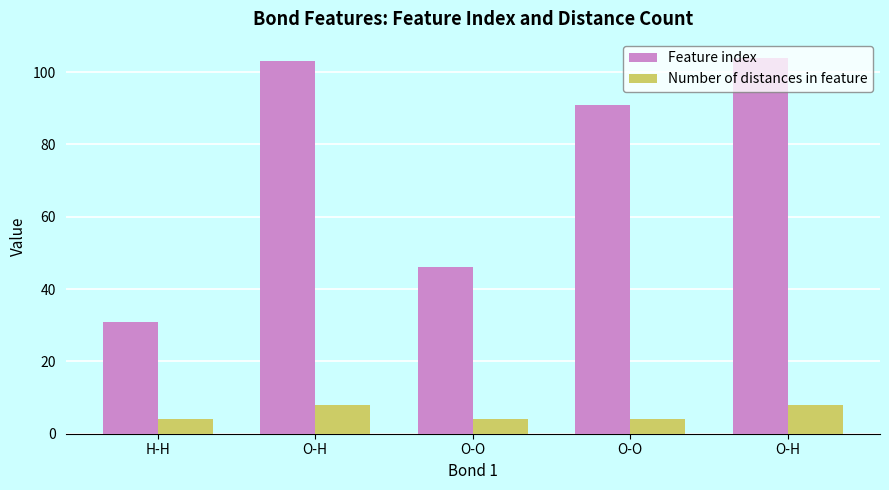

How many values in the Feature index series are below 91?

2